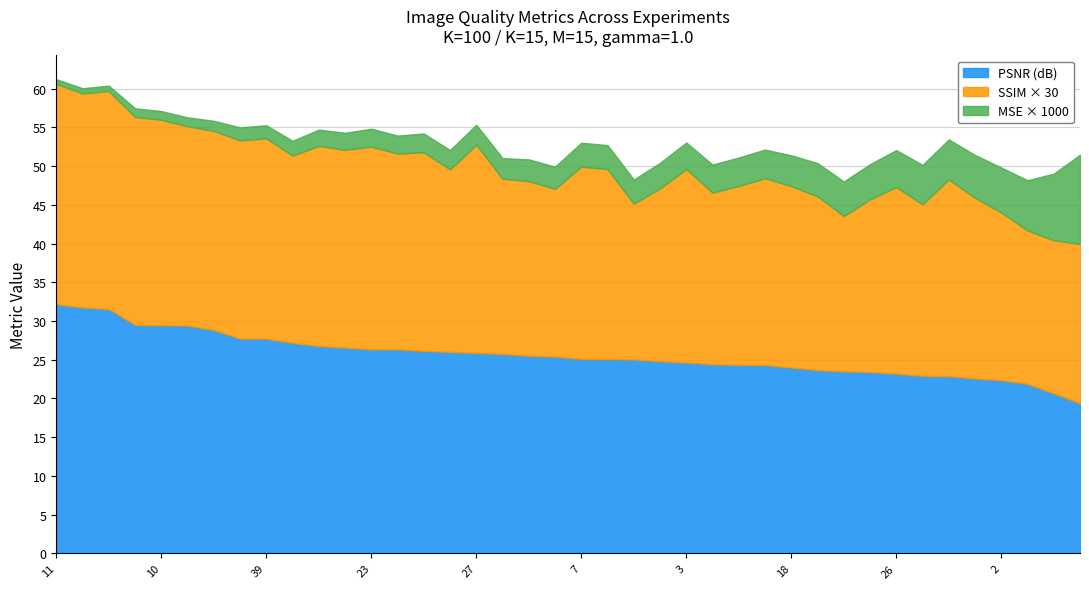

The PSNR series shows 32.2 at 6. True or false?

False